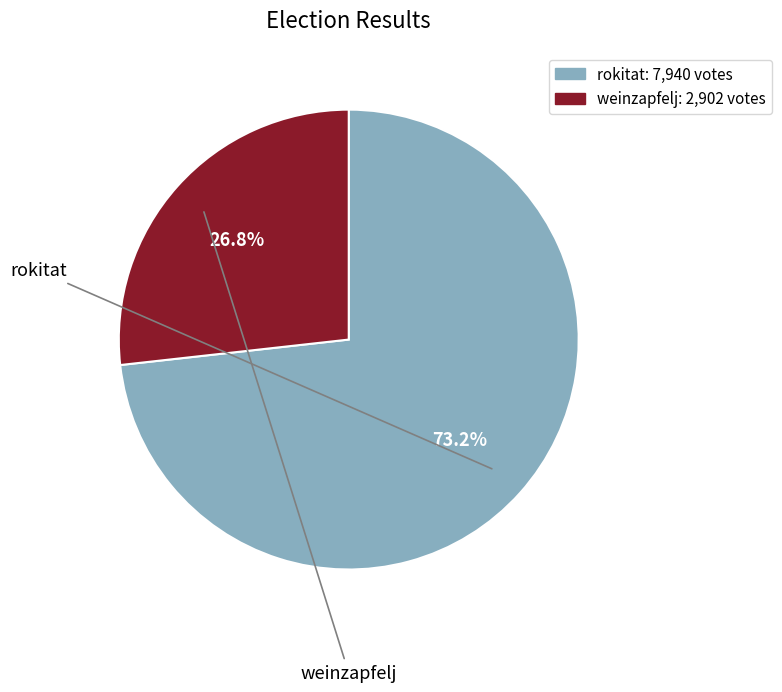

What percentage is the weinzapfelj slice, to the nearest percent?

27%